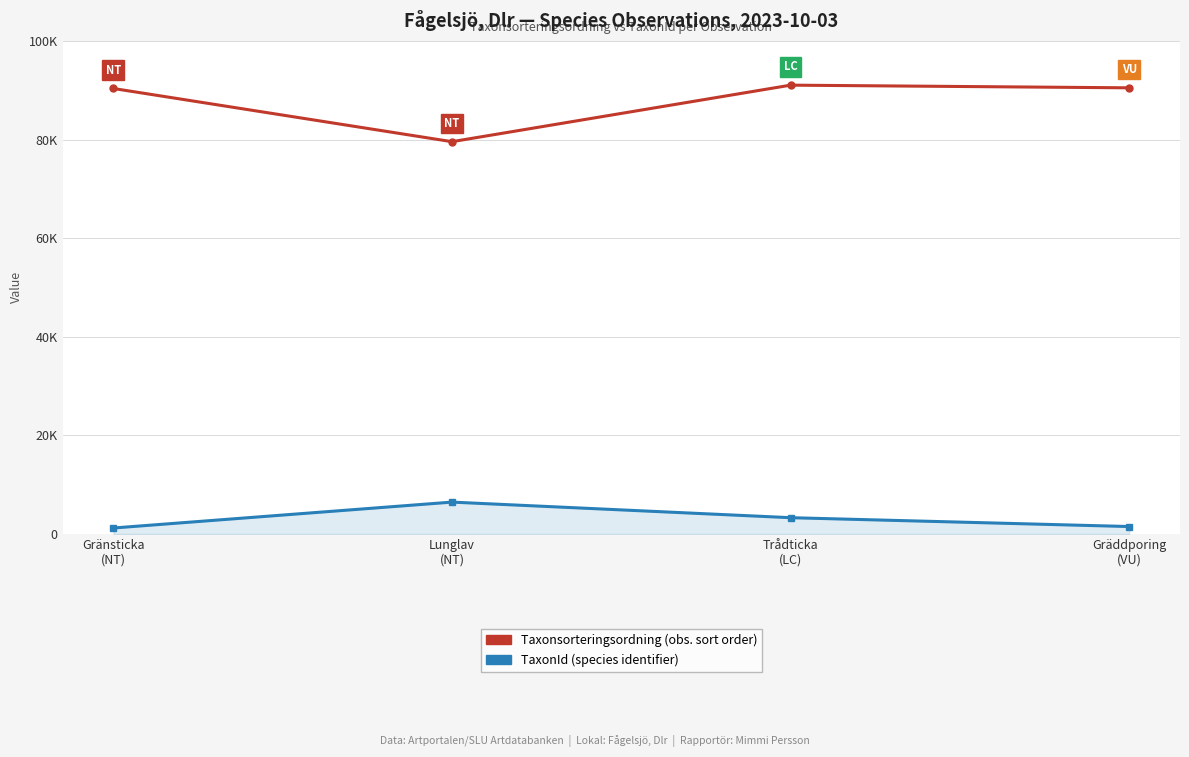

What is the label of the 1st point from the left?

Gränsticka
(NT)